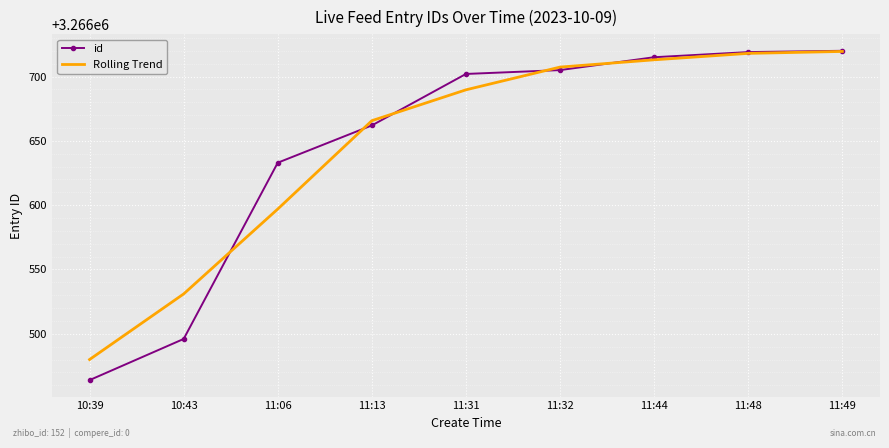

What is the smallest value displayed?

3266464.0